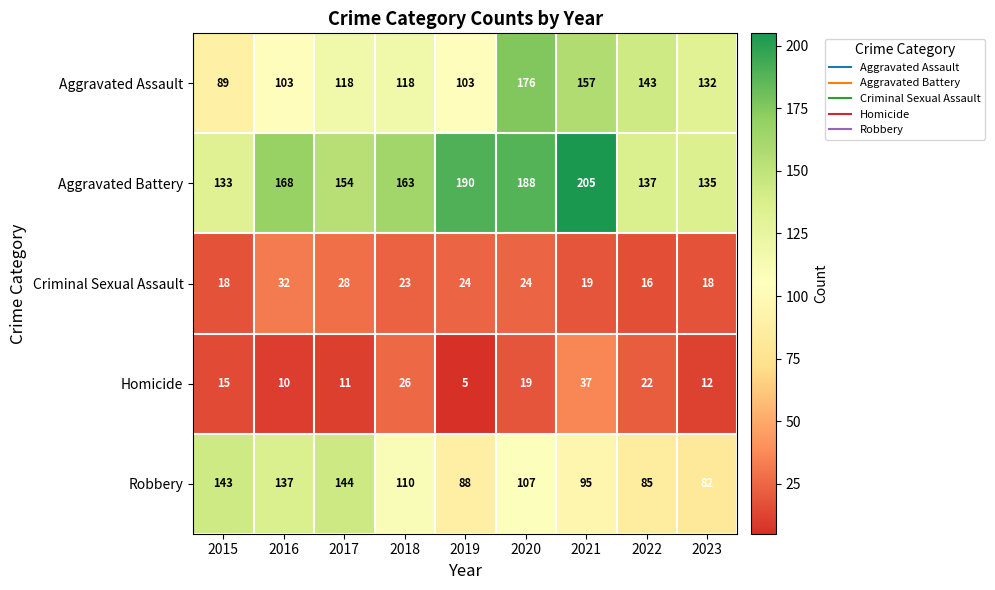

Rank the series at 2017 from highest to lowest value.

Aggravated Battery, Robbery, Aggravated Assault, Criminal Sexual Assault, Homicide